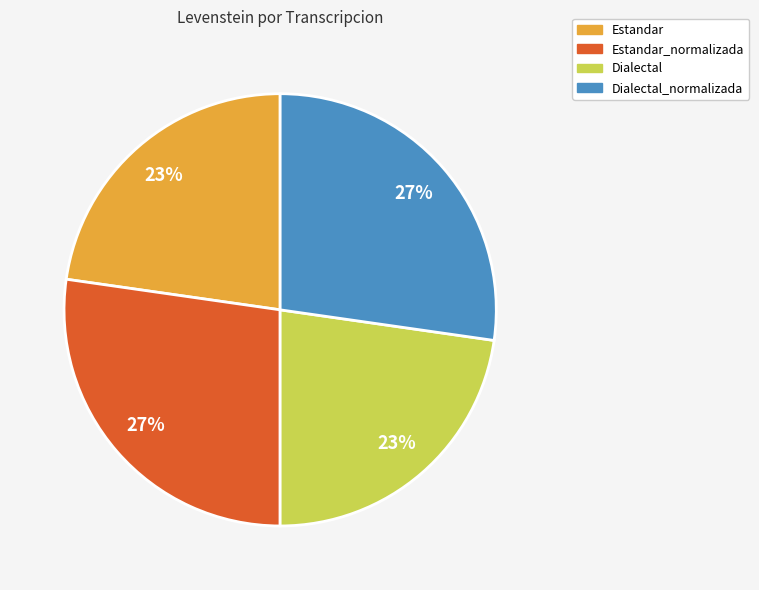

To the nearest percent, what is the average slice percentage?

25%